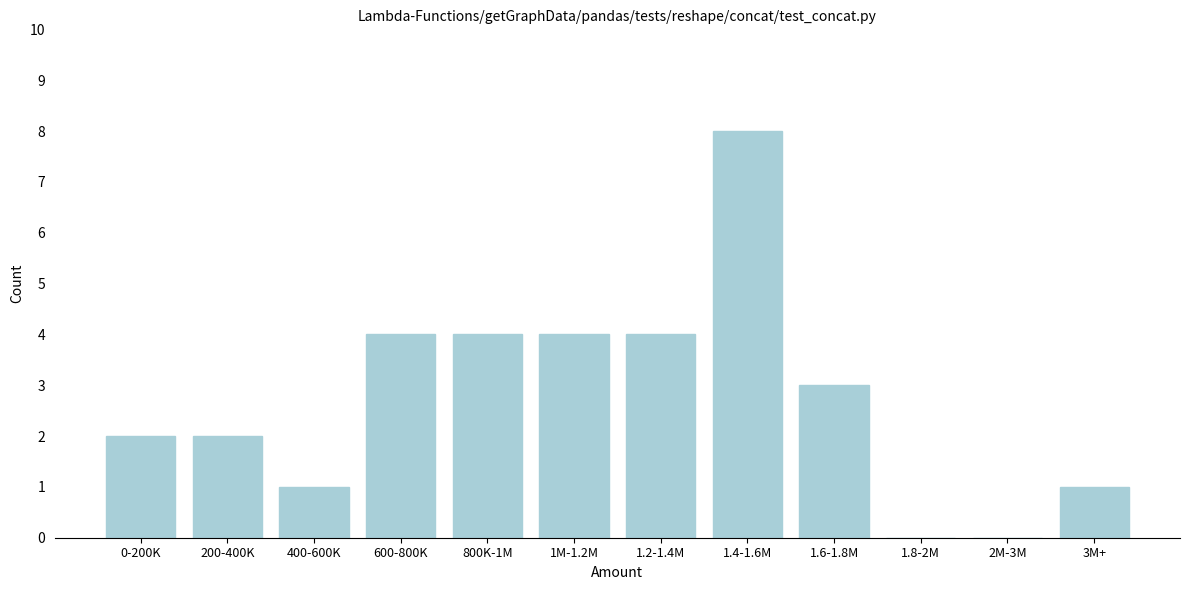

Reading left to right, what are all the values shown in this chart?

0-200K=2	200-400K=2	400-600K=1	600-800K=4	800K-1M=4	1M-1.2M=4	1.2-1.4M=4	1.4-1.6M=8	1.6-1.8M=3	1.8-2M=0	2M-3M=0	3M+=1